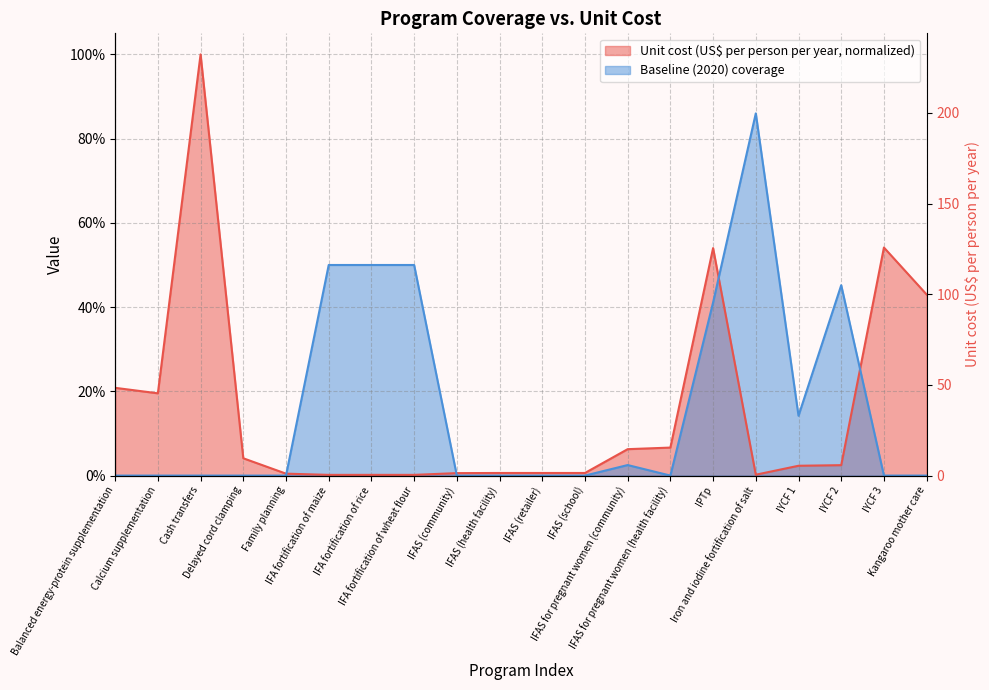

Reading left to right, list all the values displayed in this chart.

Unit cost (US$ per person per year): 0.2	0.2	1.0	0.0	0.0	0.0	0.0	0.0	0.0	0.0	0.0	0.0	0.1	0.1	0.5	0.0	0.0	0.0	0.5	0.4
Baseline (2020) coverage: 0.0	0.0	0.0	0.0	0.0	0.5	0.5	0.5	0.0	0.0	0.0	0.0	0.0	0.0	0.4	0.9	0.1	0.5	0.0	0.0